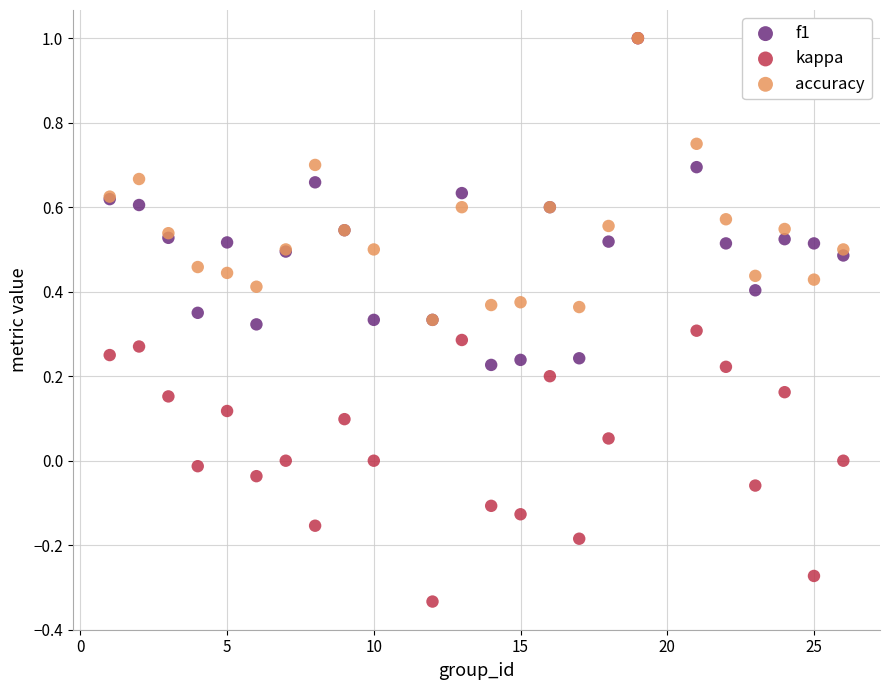

Which series has the widest spread of Y values?

kappa